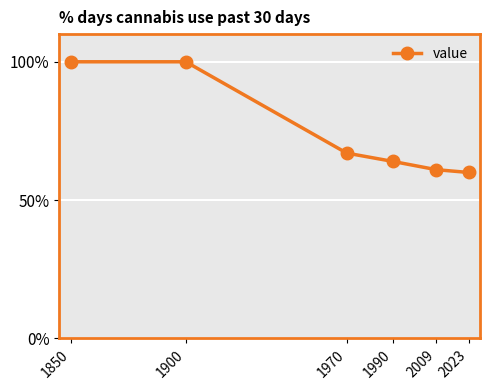

What is the change in value from 1900 to 1970?

-33